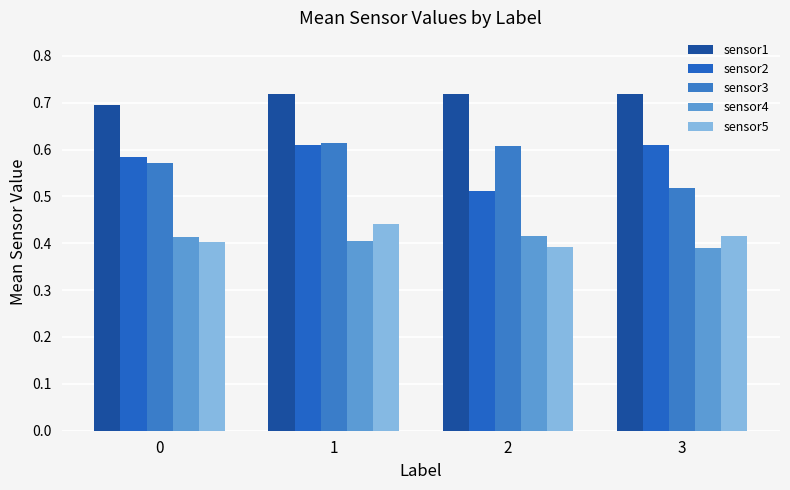

What is the difference between the highest and lowest values at 0?

0.3